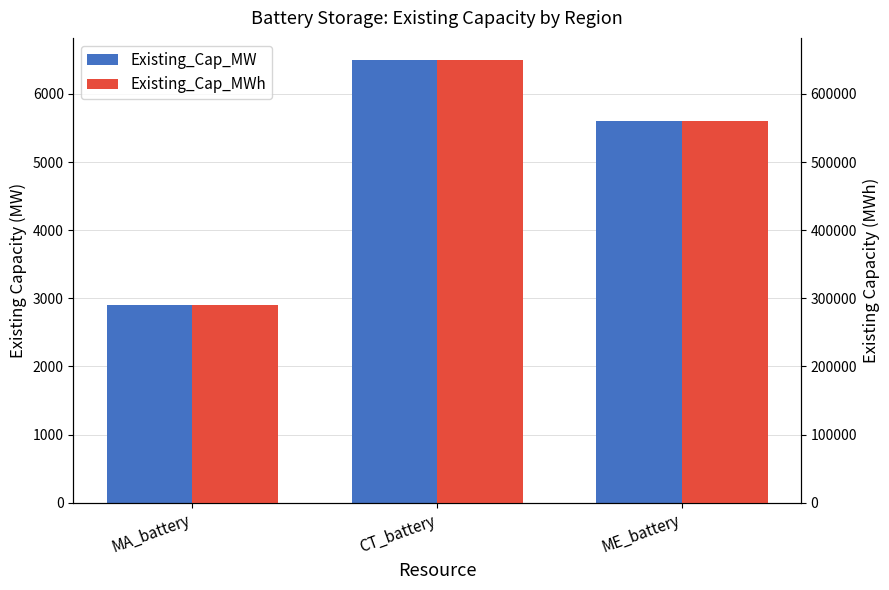

The Existing_Cap_MWh series shows 256193.9 at CT_battery. True or false?

False